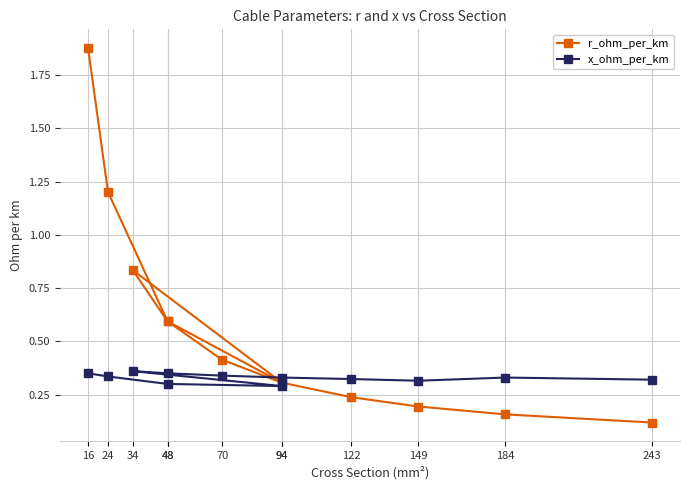

What are all the series names shown in the legend?

r_ohm_per_km, x_ohm_per_km